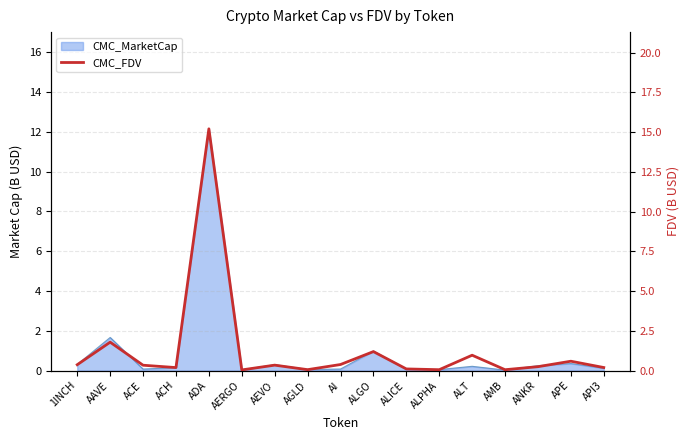

Reading left to right, extract all data points from this chart.

0.4	1.8	0.3	0.2	15.2	0.0	0.3	0.1	0.4	1.2	0.1	0.1	1.0	0.1	0.2	0.6	0.2